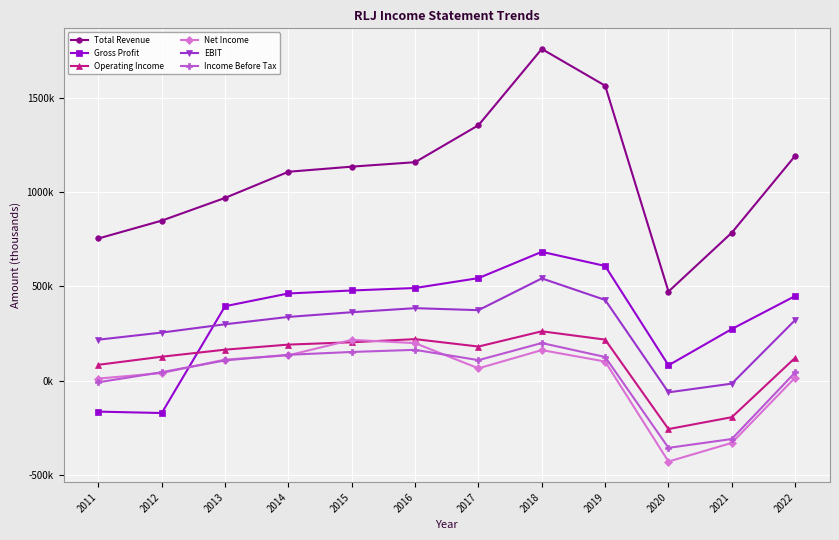

What is the value of the Gross Profit point at the 3rd from the left?

395300